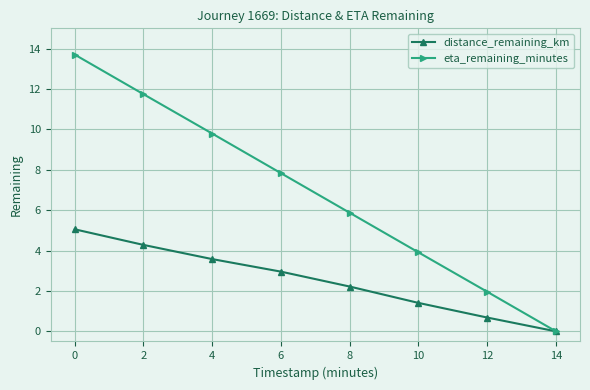

What is the sum of all eta_remaining_minutes values?

54.8